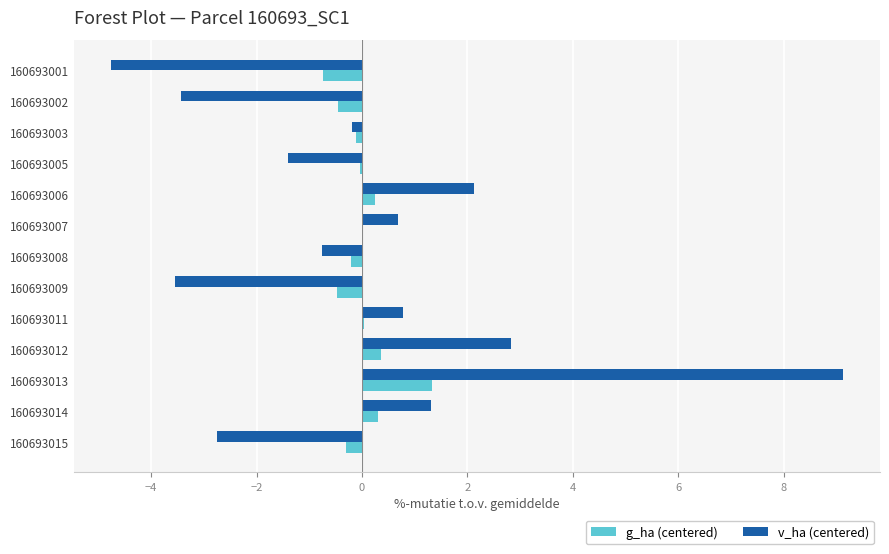

What is the maximum value for v_ha (centered)?

9.1